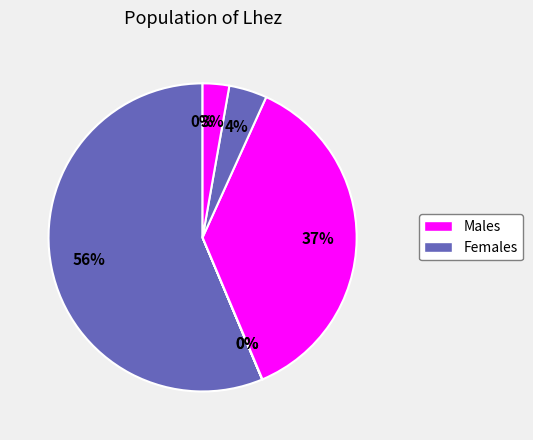

How many slices are in this pie chart?

7